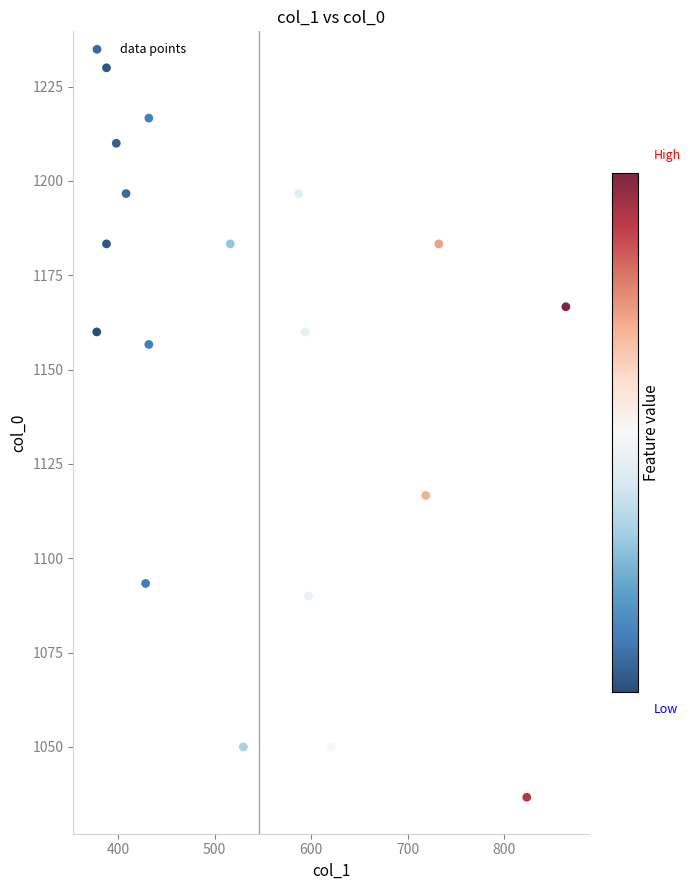

What is the range of X values (max minus min)?

486.0